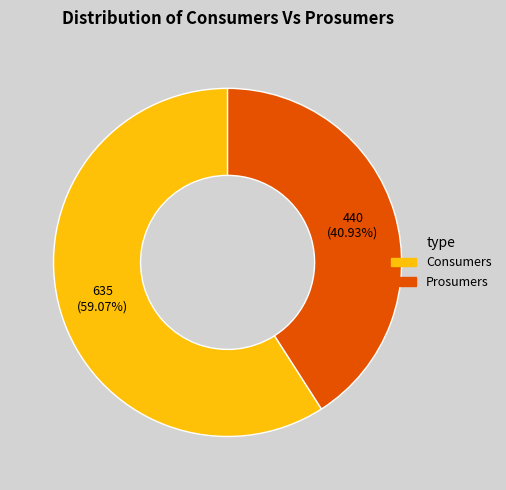

To the nearest percent, what is the combined percentage of Prosumers and Consumers?

100%